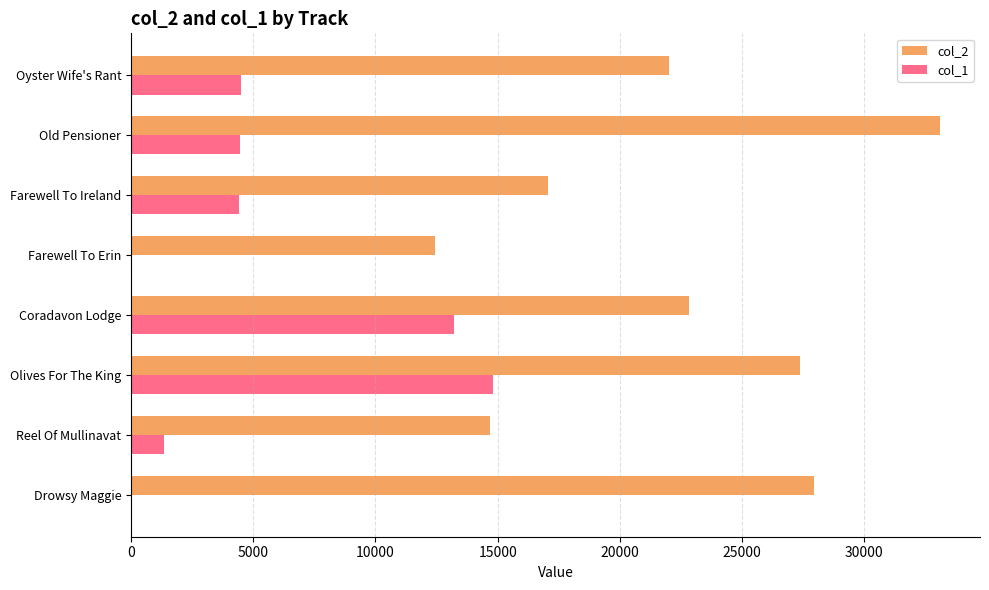

At which category is the sum across all series the highest?

Olives For The King